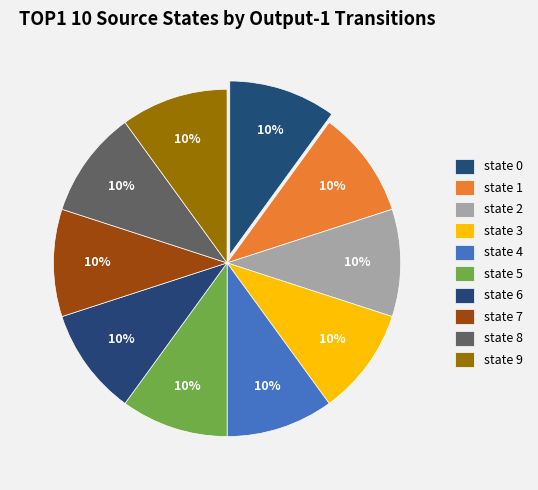

Which category has the biggest portion of the pie?

state 0